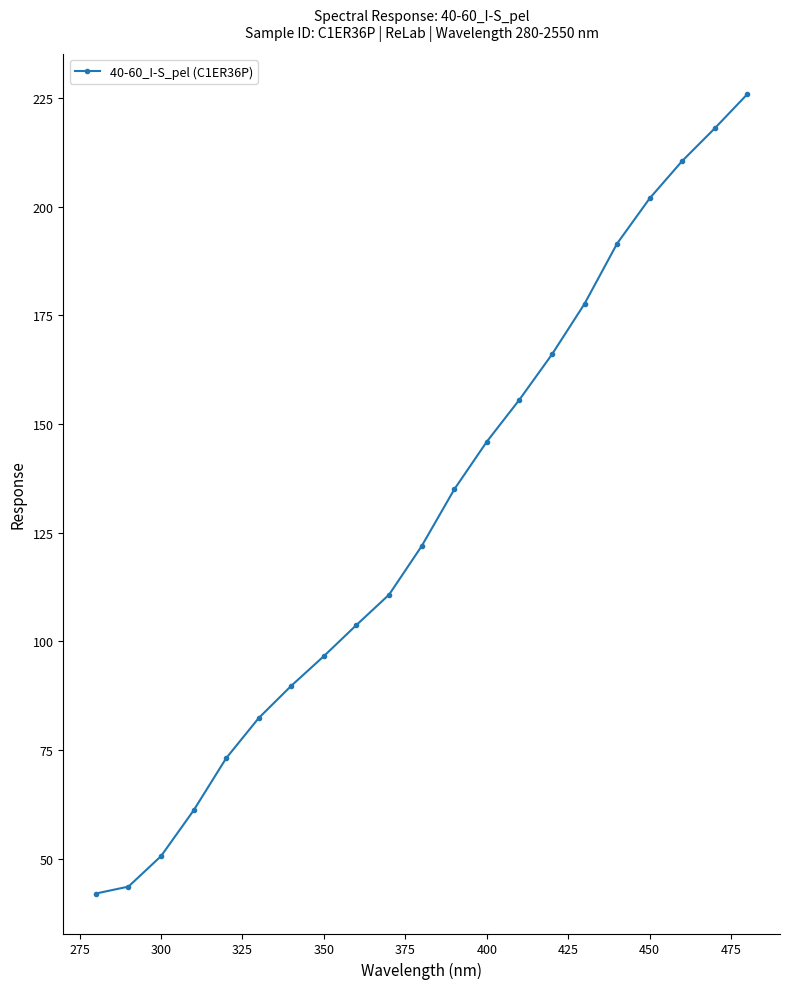

True or false: the data has more than 2 interior local peaks.

False